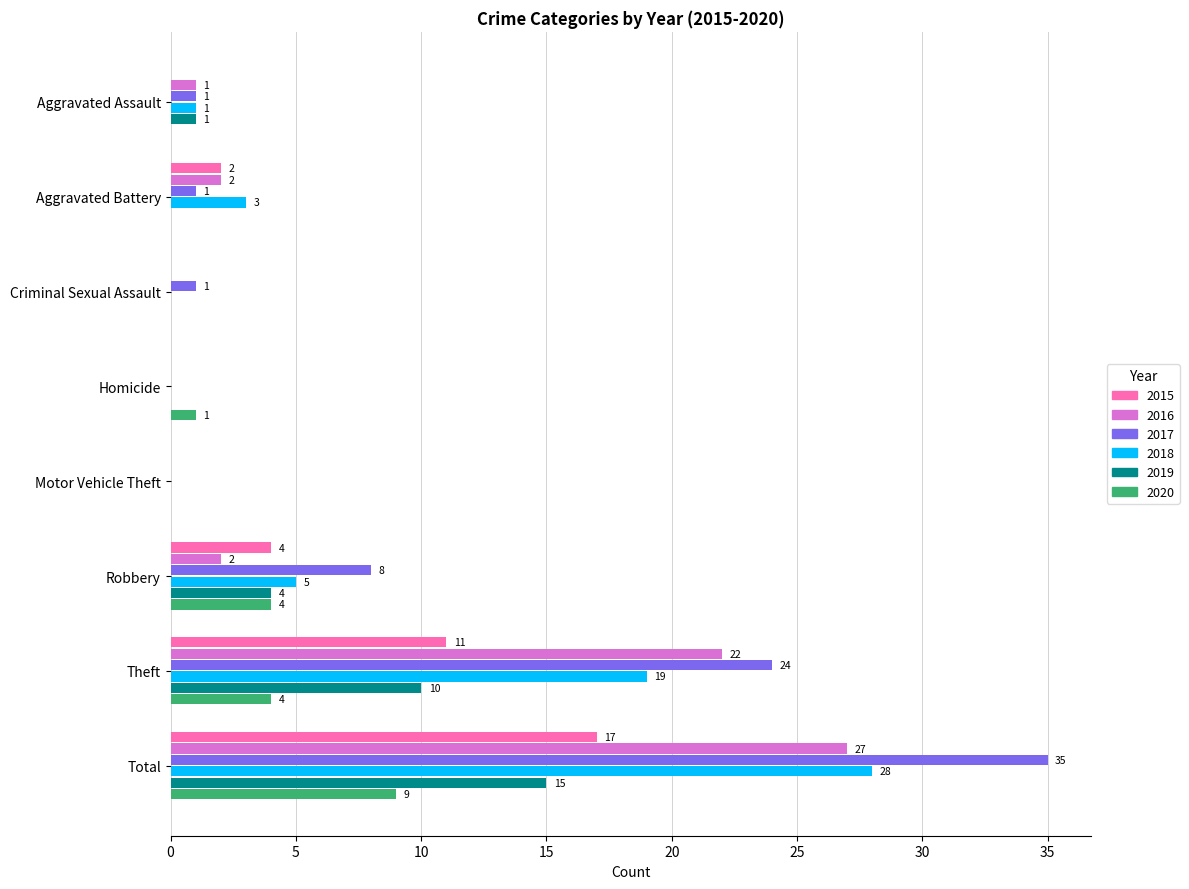

At which label does 2017 reach its peak?

Total